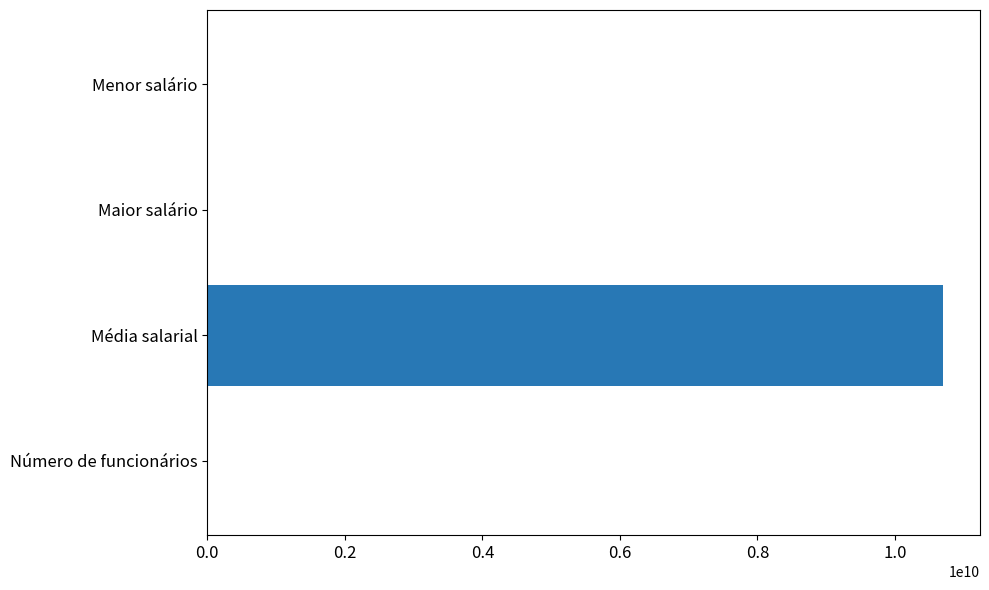

What is the maximum value shown in the chart?

10703360890